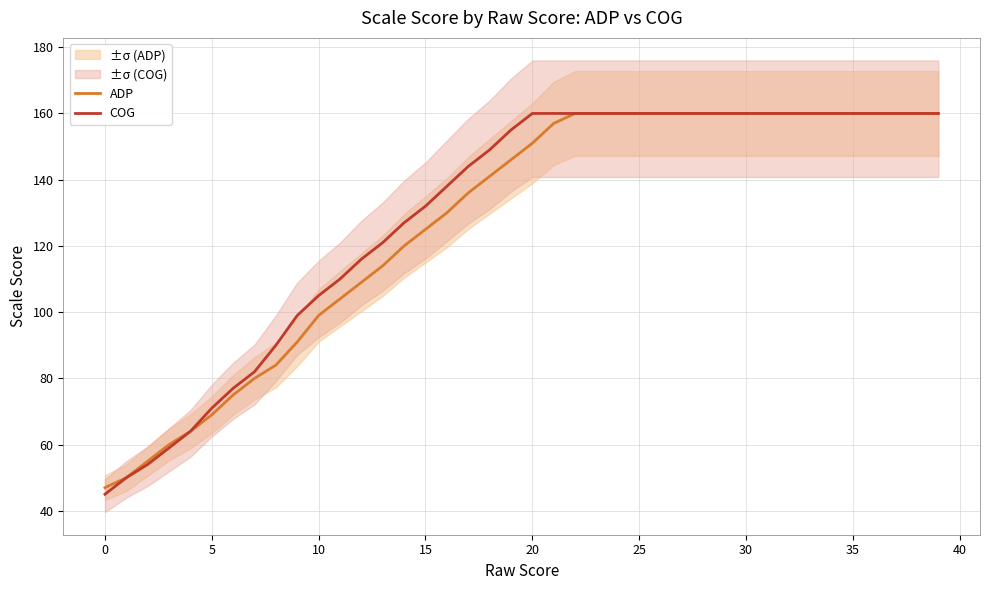

True or false: ADP and COG intersect in this chart.

False